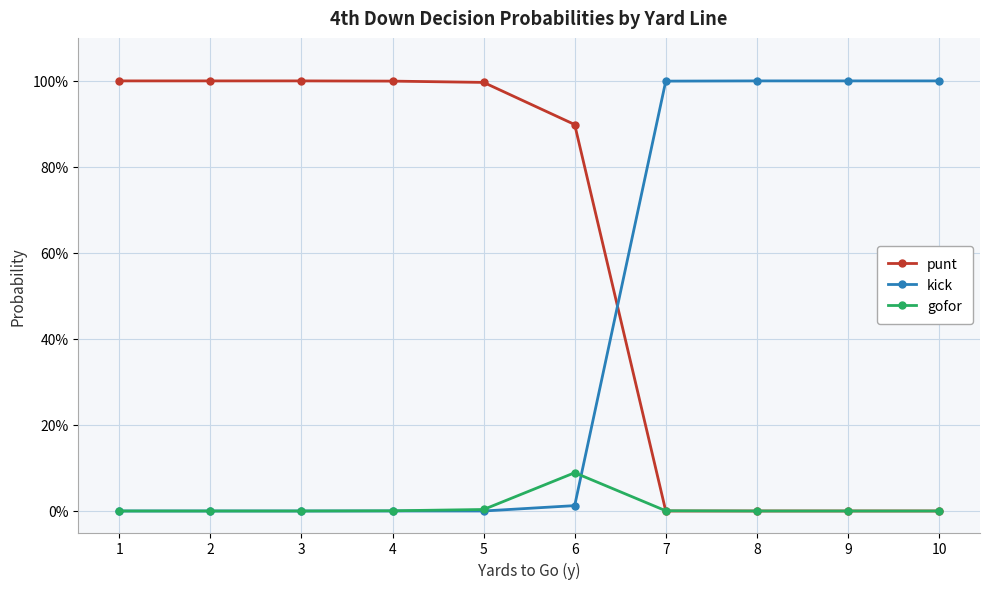

Reading left to right, list all the values displayed in this chart.

punt: 1=1.0	2=1.0	3=1.0	4=1.0	5=1.0	6=0.9	7=0.0	8=0.0	9=0.0	10=0.0
kick: 1=0.0	2=0.0	3=0.0	4=0.0	5=0.0	6=0.0	7=1.0	8=1.0	9=1.0	10=1.0
gofor: 1=0.0	2=0.0	3=0.0	4=0.0	5=0.0	6=0.1	7=0.0	8=0.0	9=0.0	10=0.0